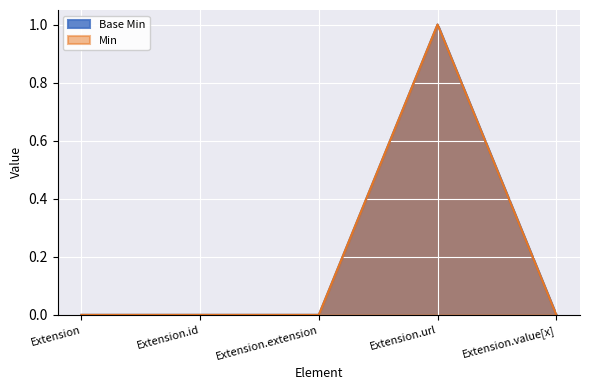

Reading right to left, transcribe all the data shown in this chart.

Base Min: Extension.value[x]=0	Extension.url=1	Extension.extension=0	Extension.id=0	Extension=0
Min: Extension.value[x]=0	Extension.url=1	Extension.extension=0	Extension.id=0	Extension=0